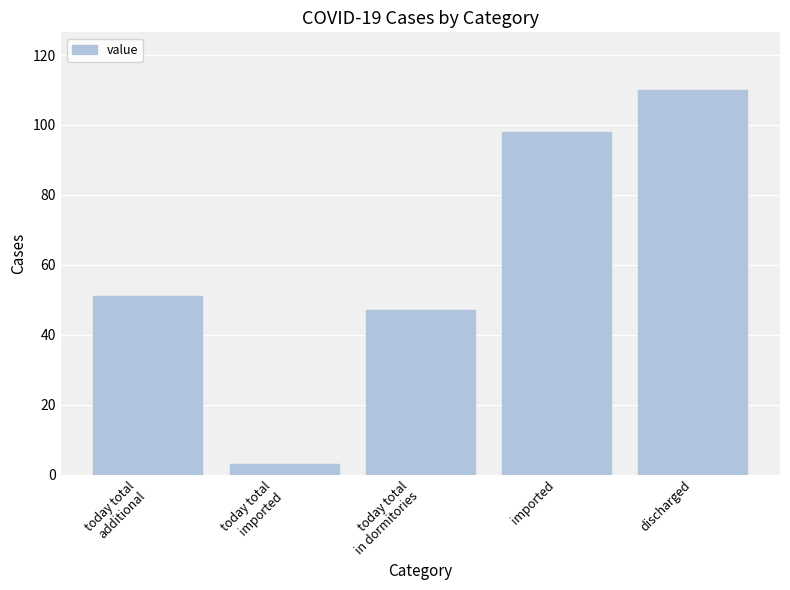

What is the greatest value displayed?

110